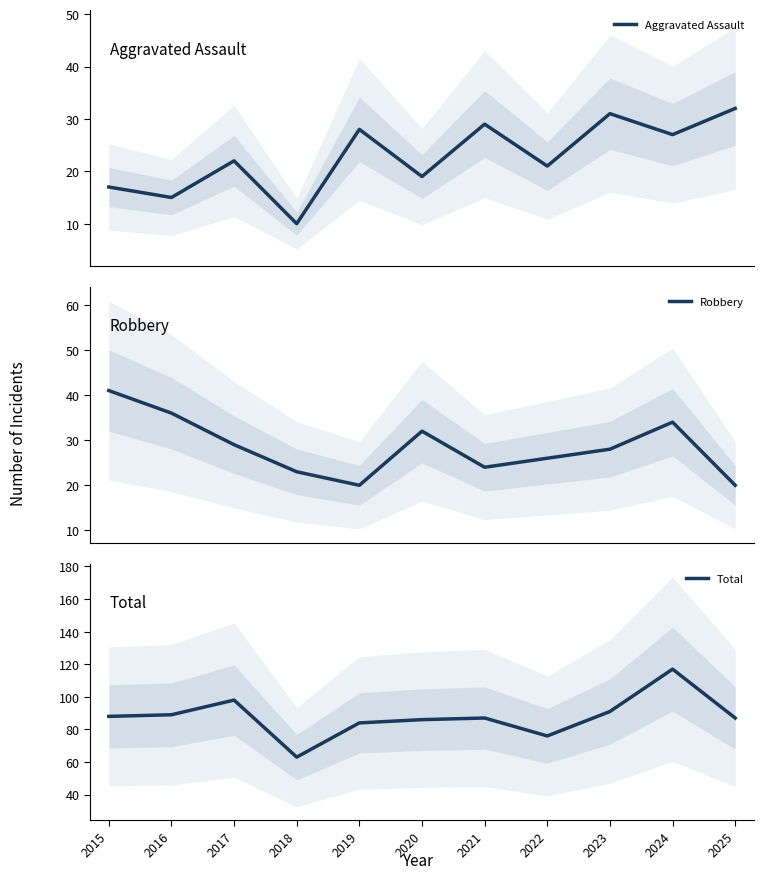

Is it true that Total equals 37 at 2021?

False